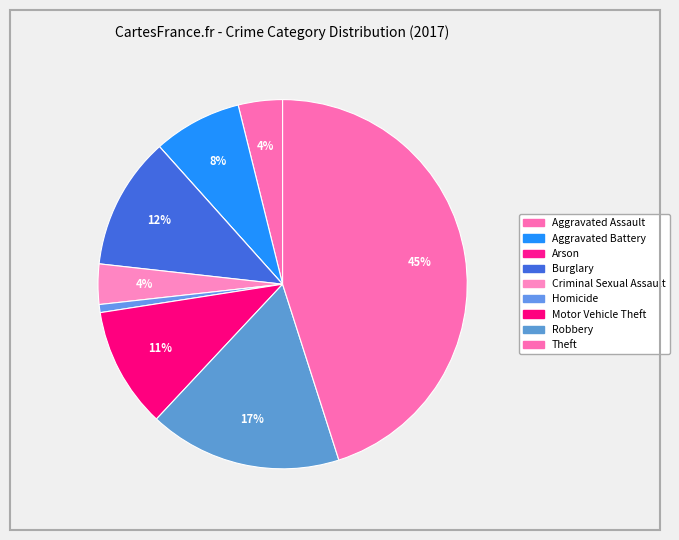

What percentage is the Burglary slice, to the nearest percent?

12%